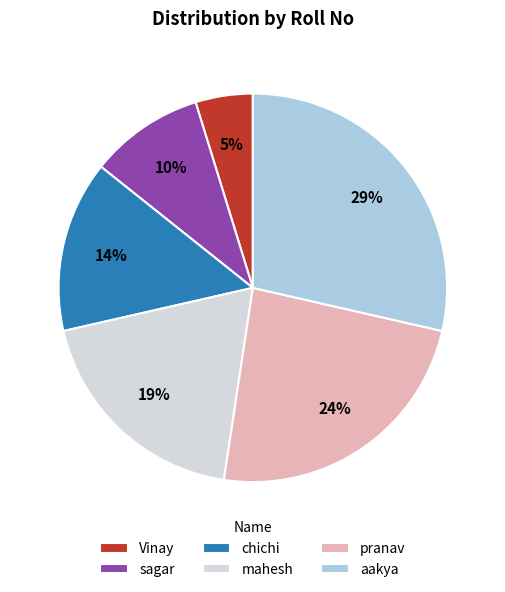

Is there any slice that represents more than half of the pie?

No